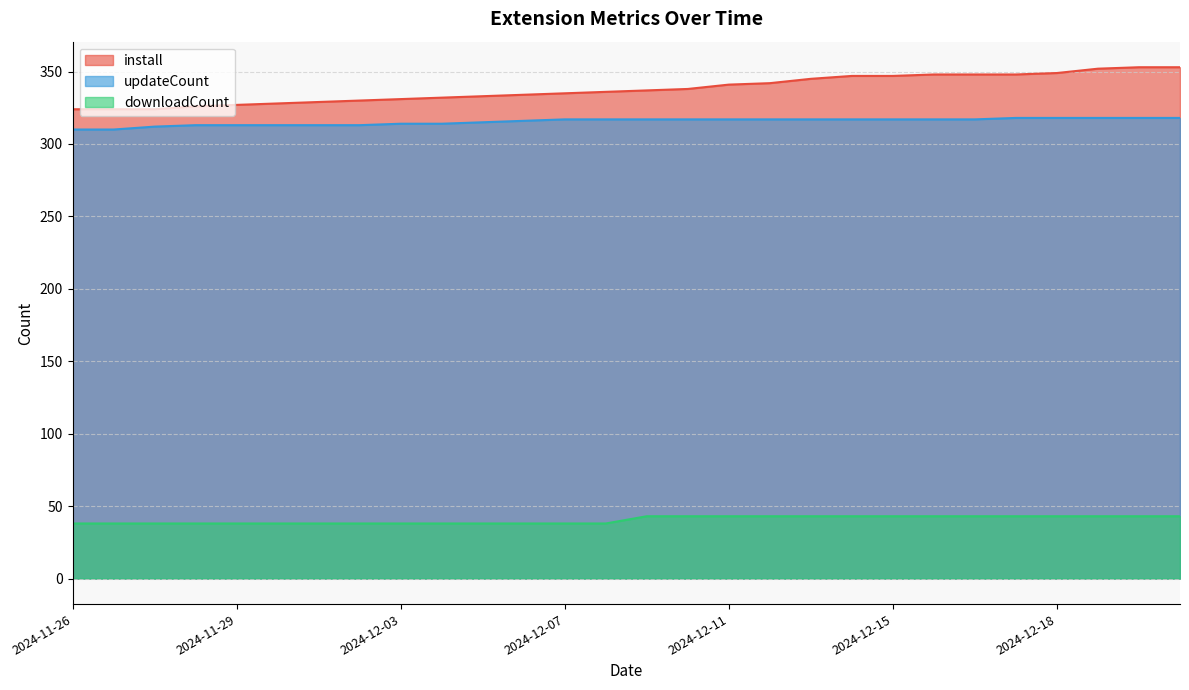

What is the difference between the maximum and minimum values in the updateCount series?

8